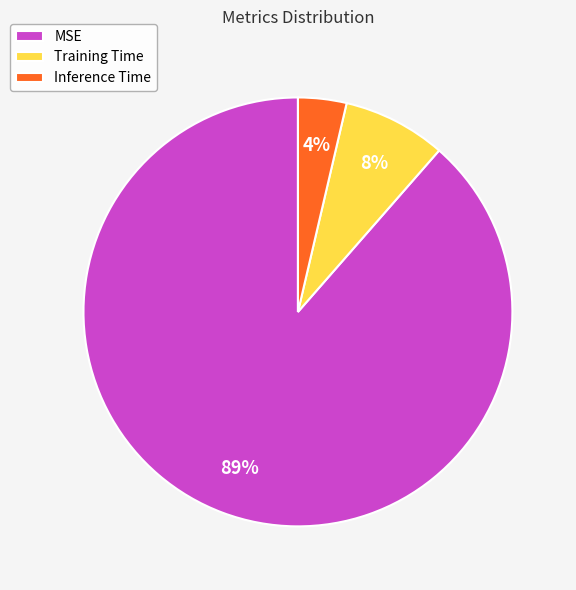

Between Training Time and Inference Time, which is larger?

Training Time